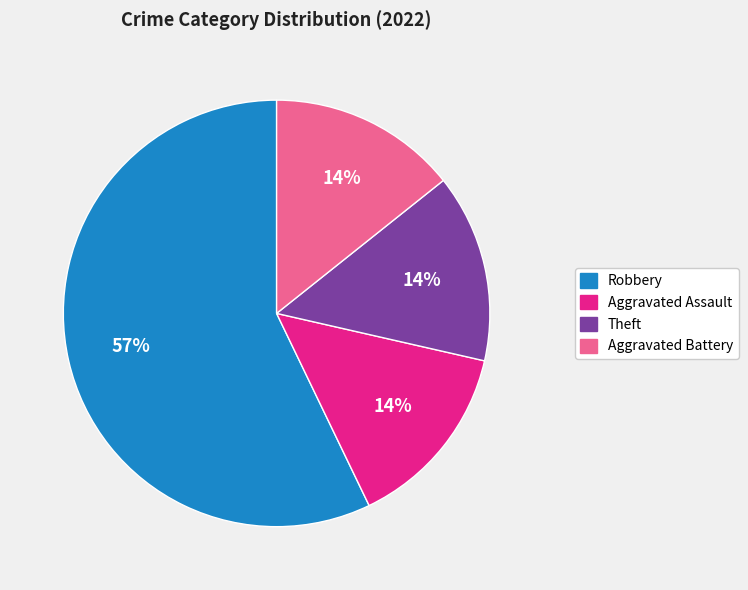

What percentage is the Theft slice, to the nearest percent?

14%